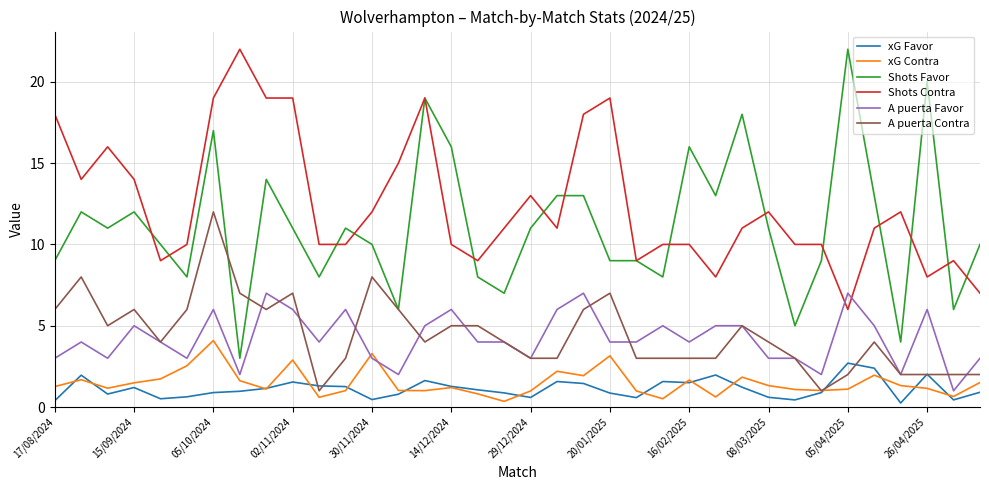

Which series has the largest total across all categories?

Shots Contra